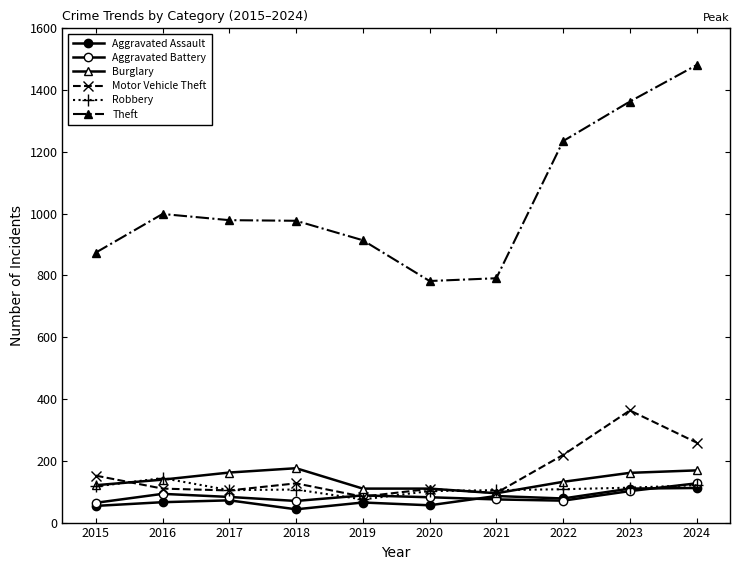

Does the chart have visible grid lines?

No